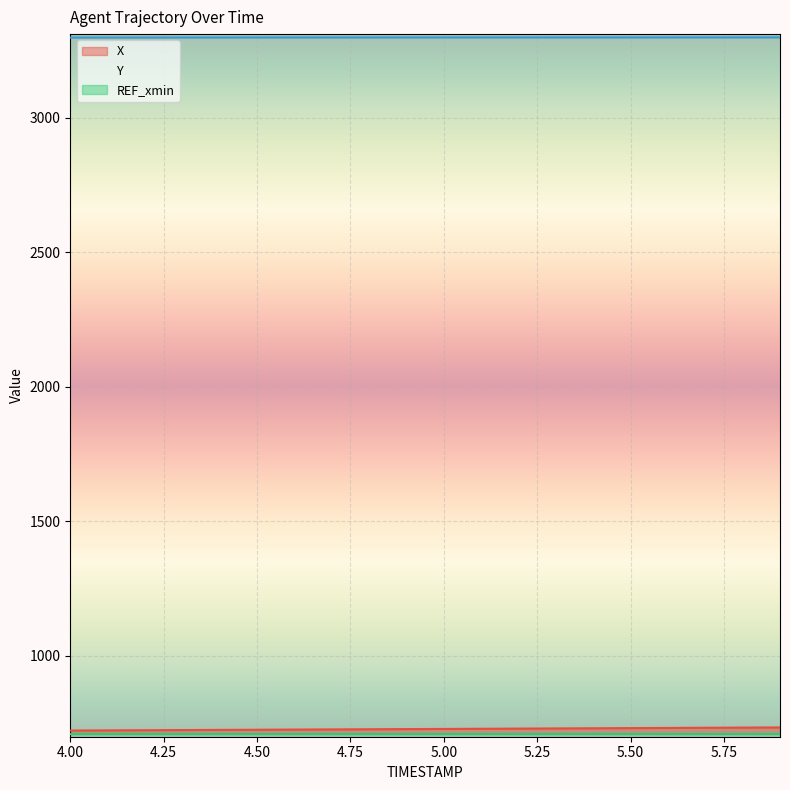

Reading left to right, what are all the values shown in this chart?

X: 4.0=723.0	4.1=723.6	4.2=724.2	4.3=724.7	4.4=725.3	4.5=725.9	4.6=726.5	4.7=727.1	4.8=727.7	4.9=728.3	5.0=728.9	5.1=729.6	5.2=730.2	5.3=730.8	5.4=731.4	5.5=732.0	5.6=732.6	5.7=733.3	5.8=733.9	5.9=734.5
Y: 4.0=3297.1	4.1=3297.1	4.2=3297.2	4.3=3297.2	4.4=3297.2	4.5=3297.3	4.6=3297.3	4.7=3297.3	4.8=3297.4	4.9=3297.4	5.0=3297.4	5.1=3297.4	5.2=3297.4	5.3=3297.5	5.4=3297.5	5.5=3297.5	5.6=3297.5	5.7=3297.5	5.8=3297.6	5.9=3297.6